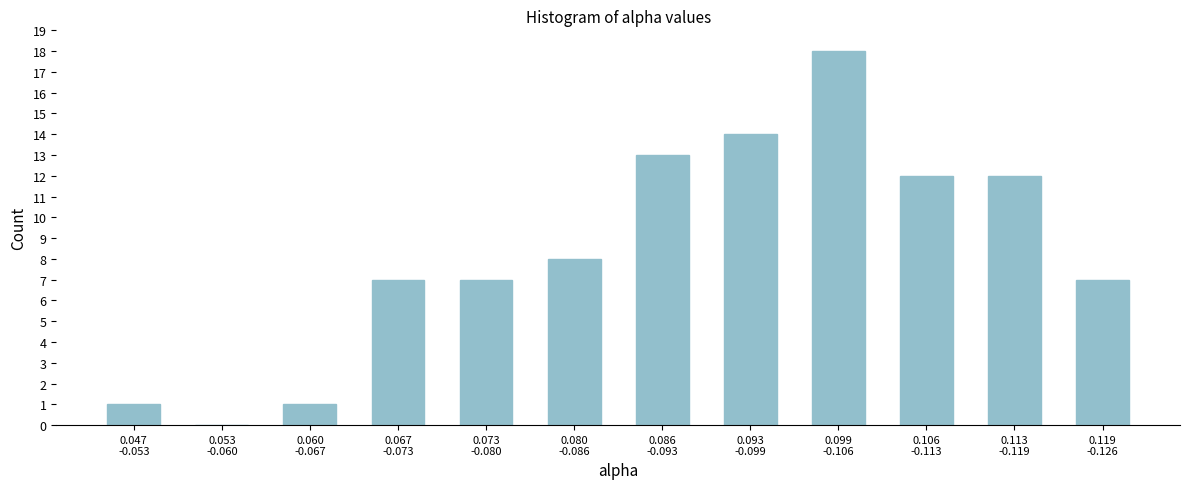

What is the maximum value shown in the chart?

18